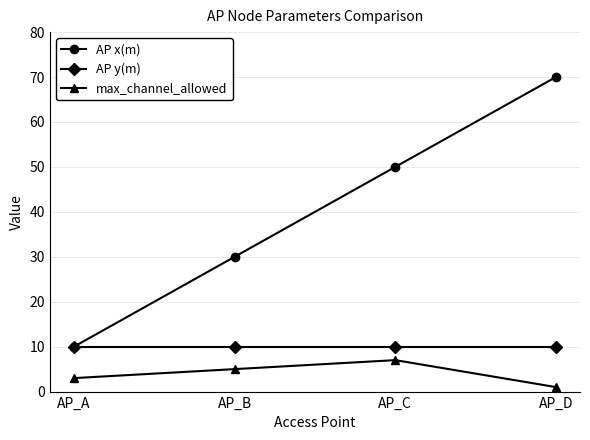

Where is the first local maximum for max_channel_allowed?

AP_C